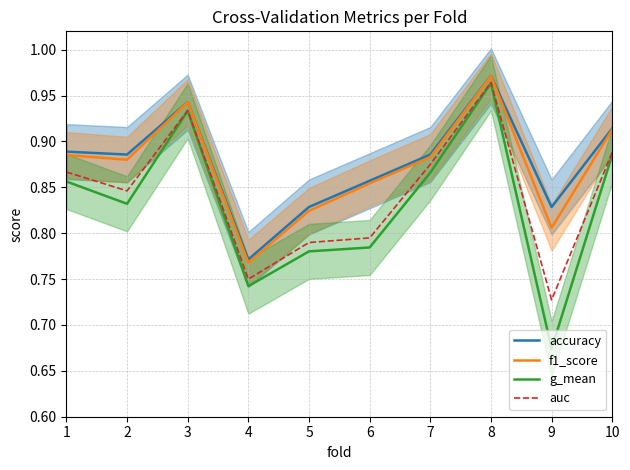

At which category does g_mean reach its first local valley?

2